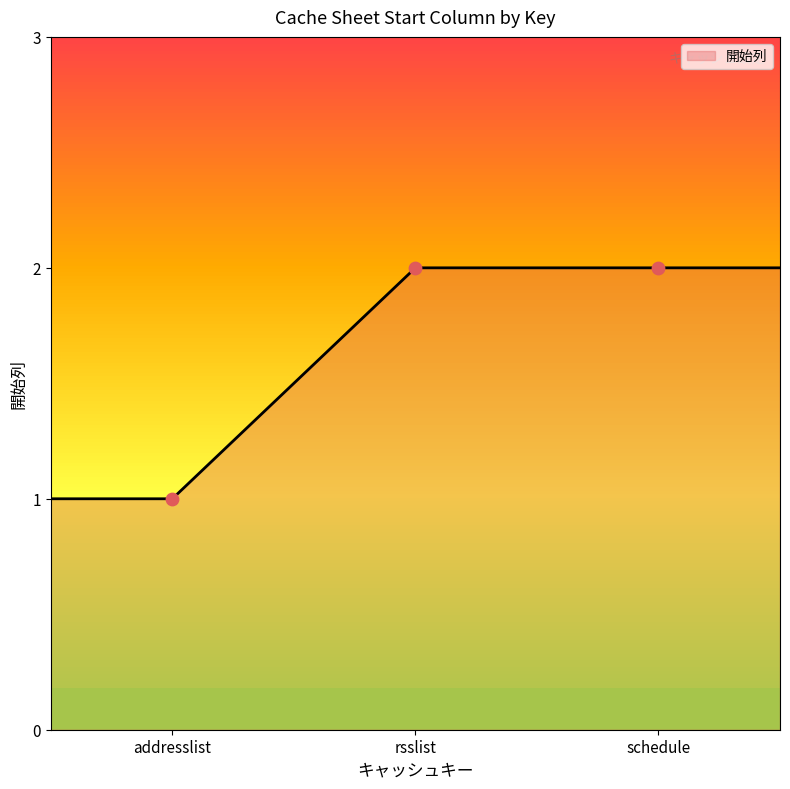

Which has a higher value, addresslist or rsslist?

rsslist